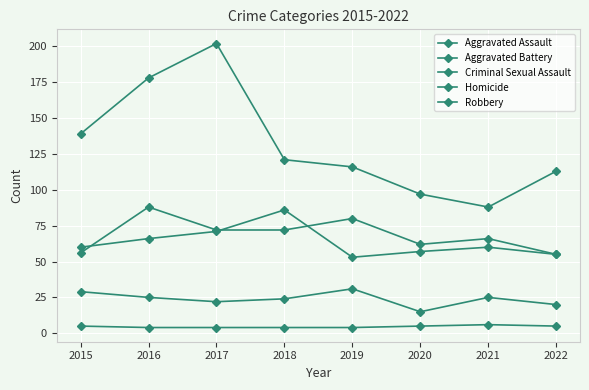

Which label corresponds to the largest value in the chart?

2017